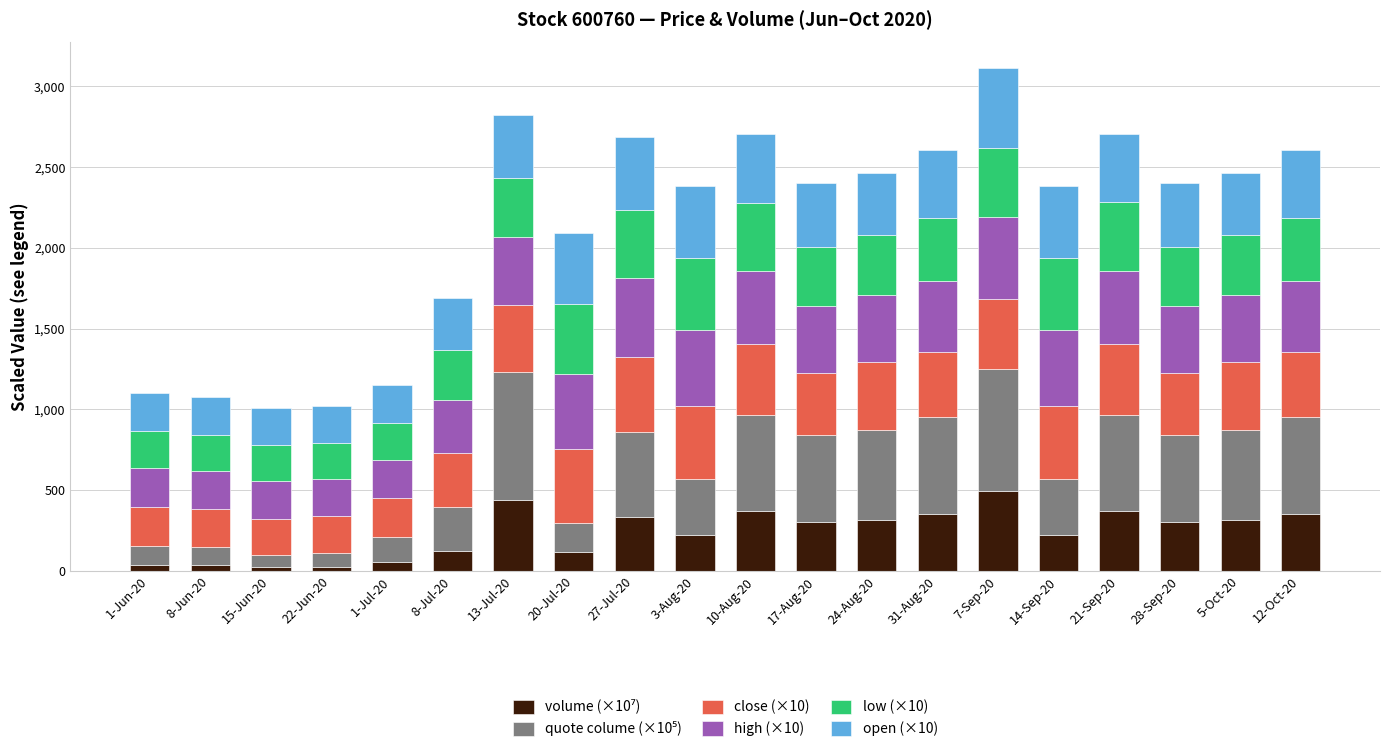

What is the total value across all series at 24-Aug-20?

2465.2